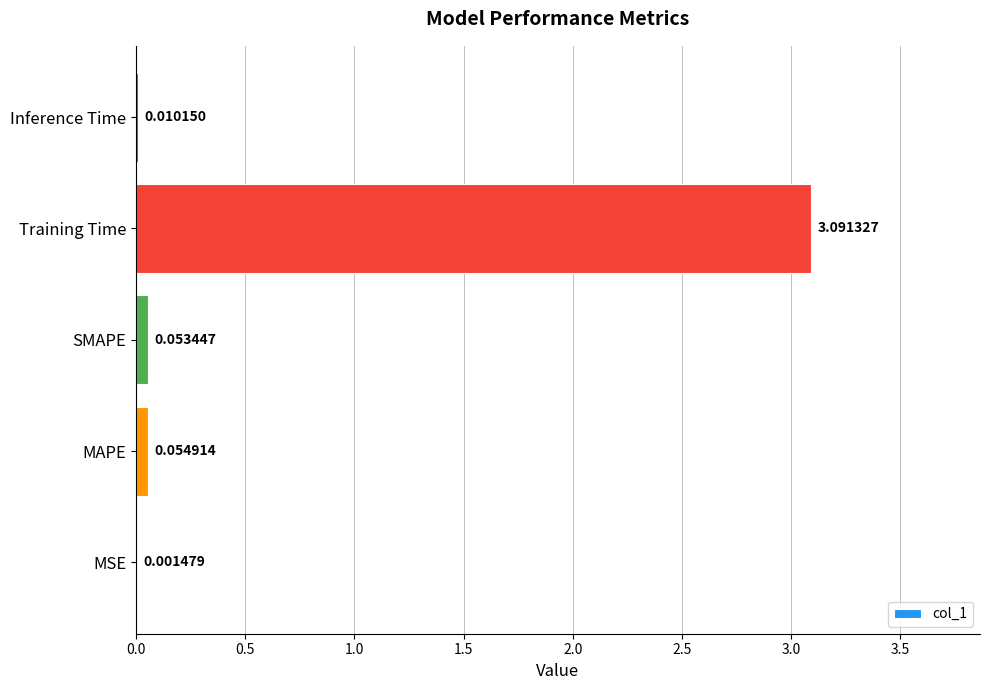

What is the sum of all values?

3.2